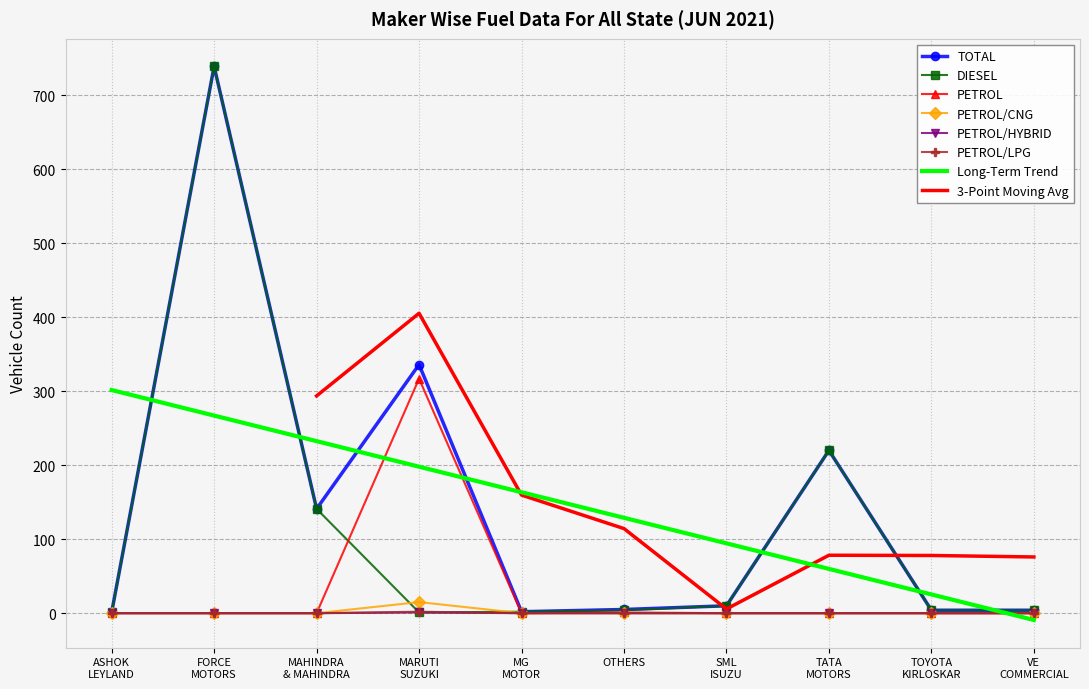

The PETROL/LPG series shows 0 at OTHERS. True or false?

True